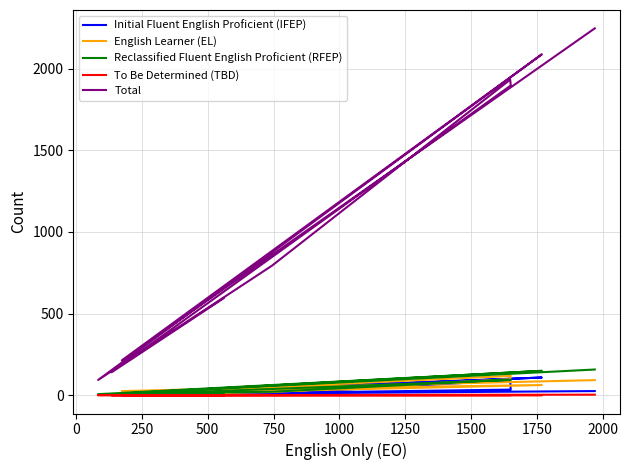

True or false: To Be Determined (TBD) and Total cross at least once.

False